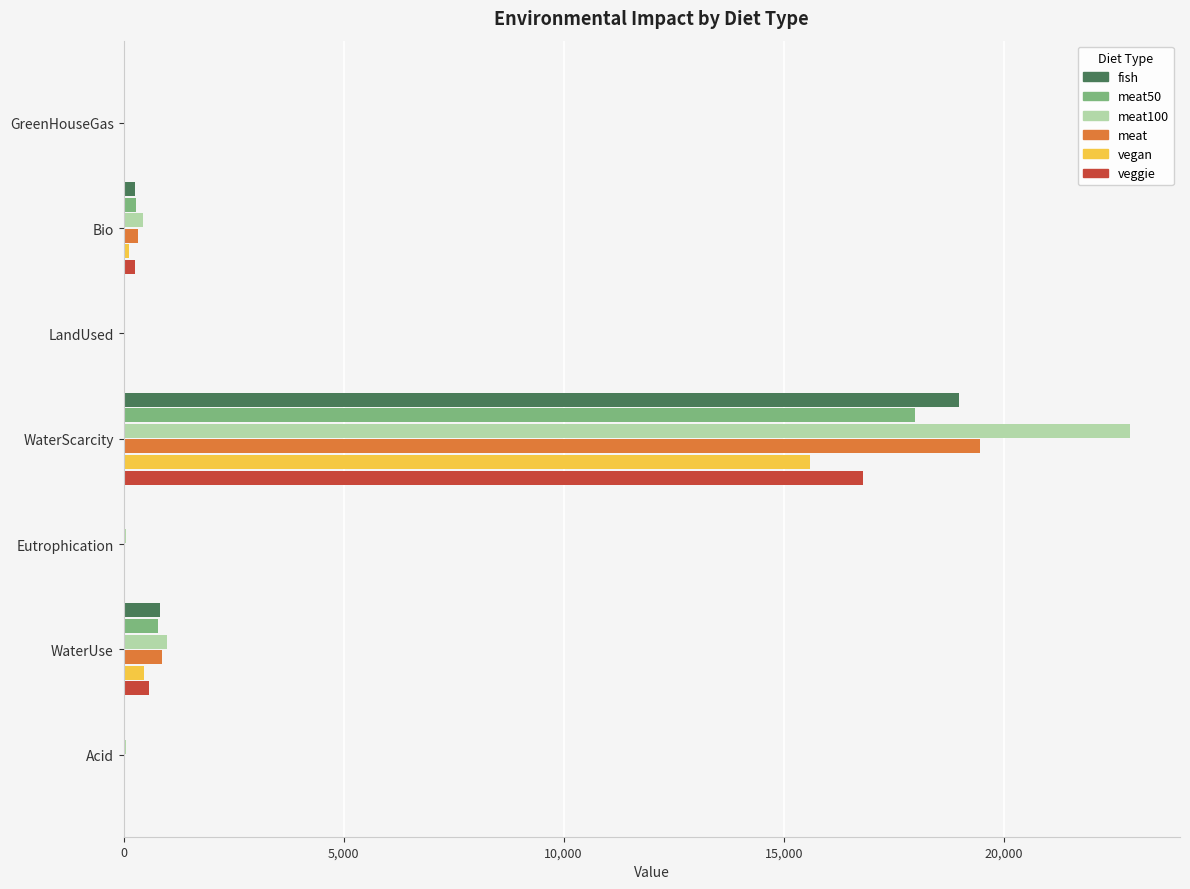

What is the sum of all meat values?

20740.7